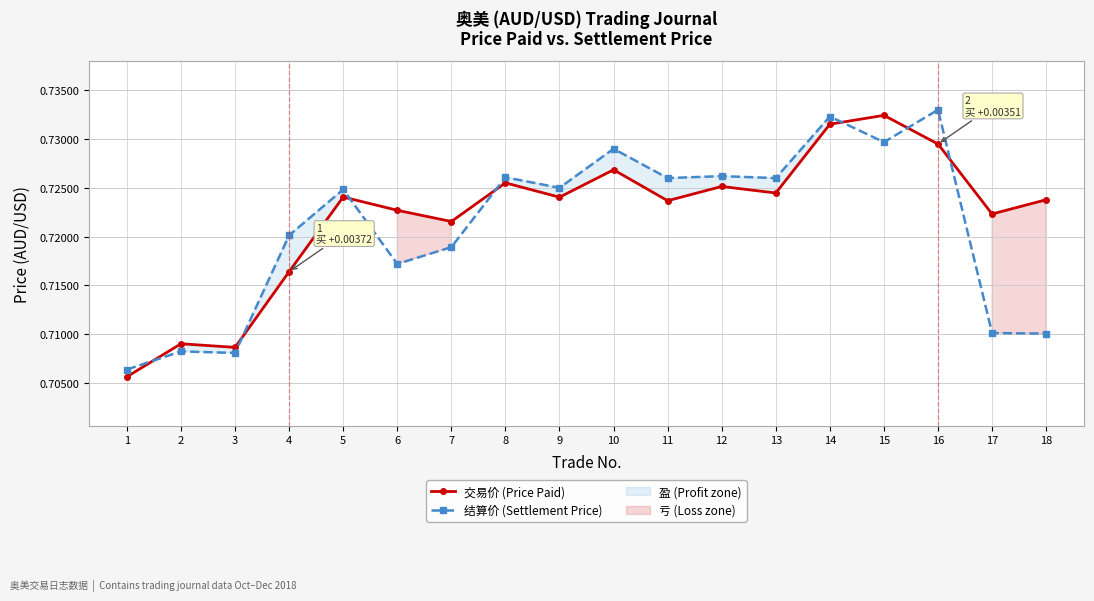

Which series has the widest spread of values?

交易价 (Price Paid)